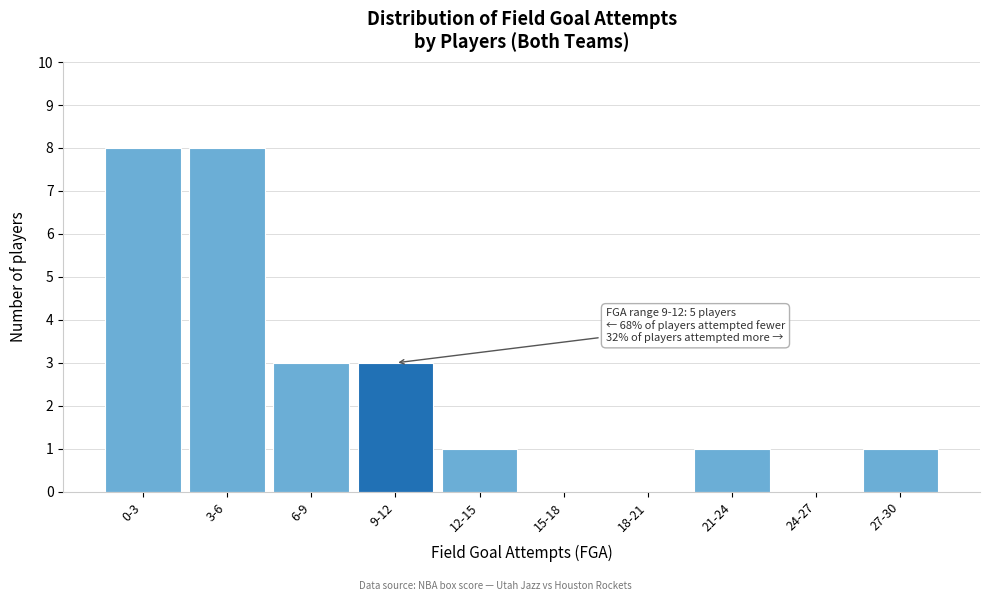

Reading left to right, extract all data points from this chart.

0-3=8	3-6=8	6-9=3	9-12=3	12-15=1	15-18=0	18-21=0	21-24=1	24-27=0	27-30=1